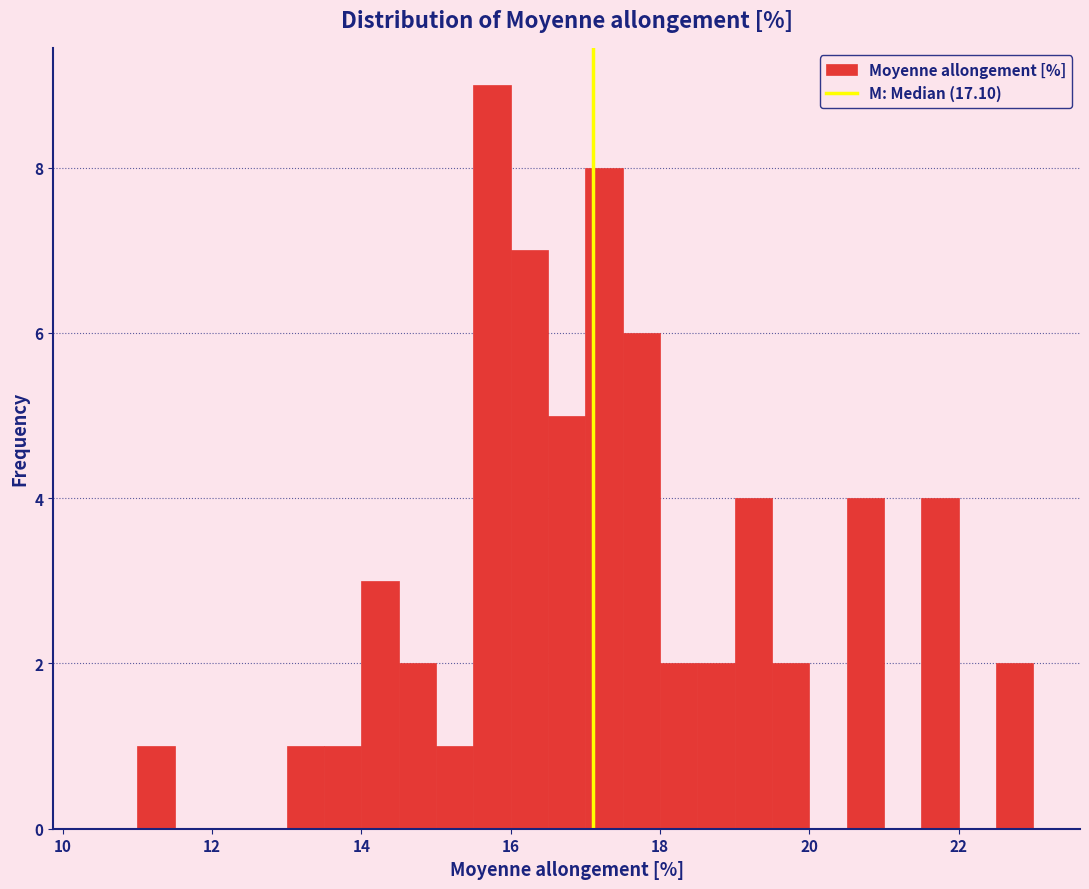

Around what value on the x-axis is the tallest bar? Give the approximate position of its centre, as read against the axis.

15.8